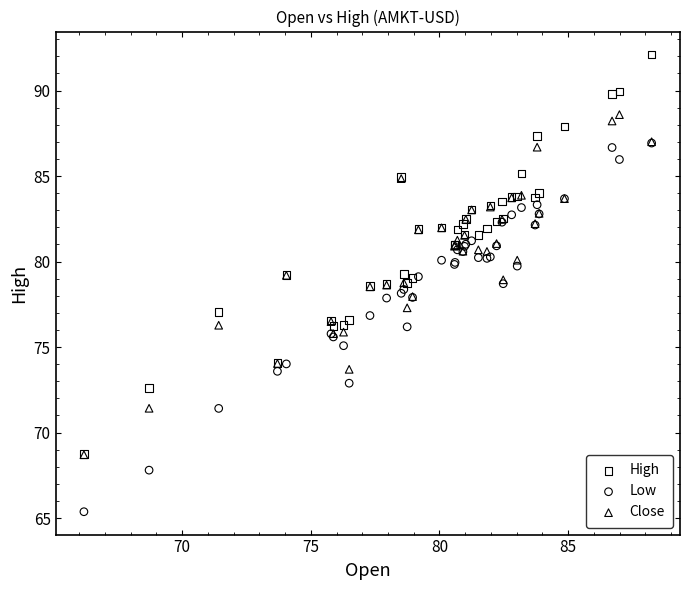

Which series has the largest Y range (max minus min)?

High